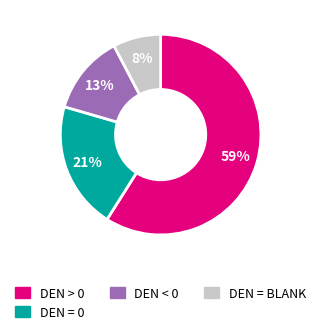

Is the sum of DEN > 0 and DEN = BLANK greater than half?

Yes